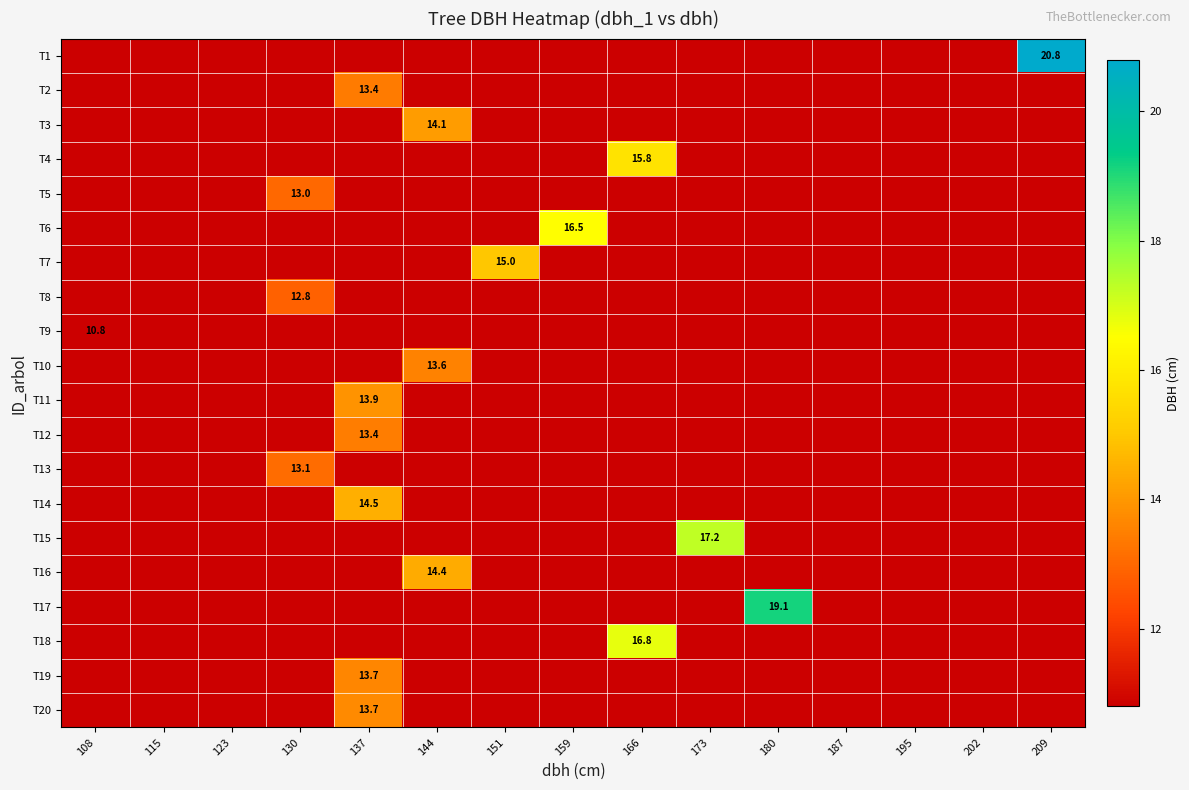

Is it true that T15 equals 6.6 at 108?

False